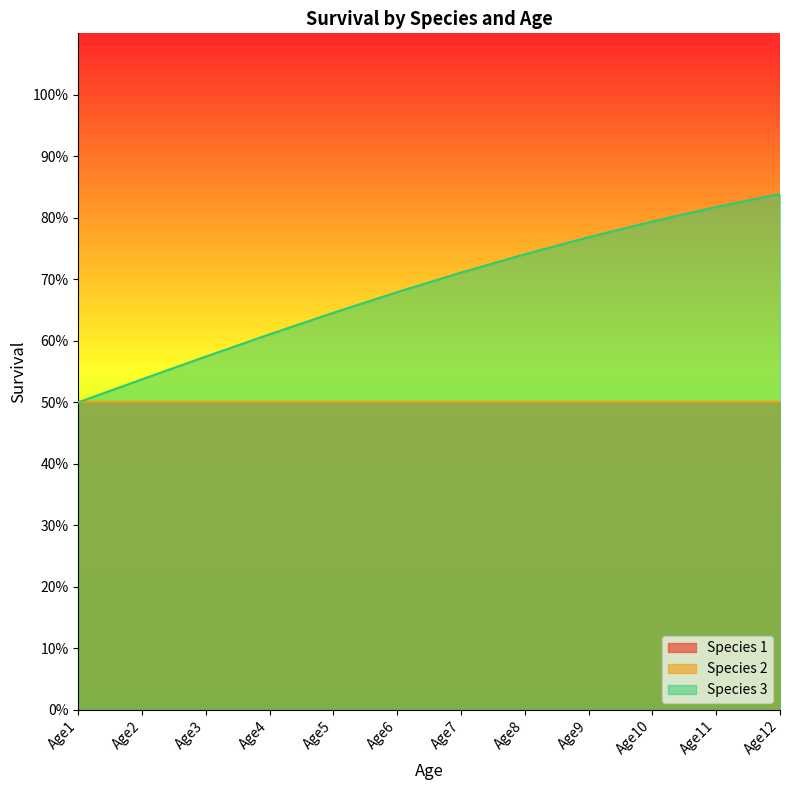

What is the value of the Species 2 point at the 1st from the left?

0.5